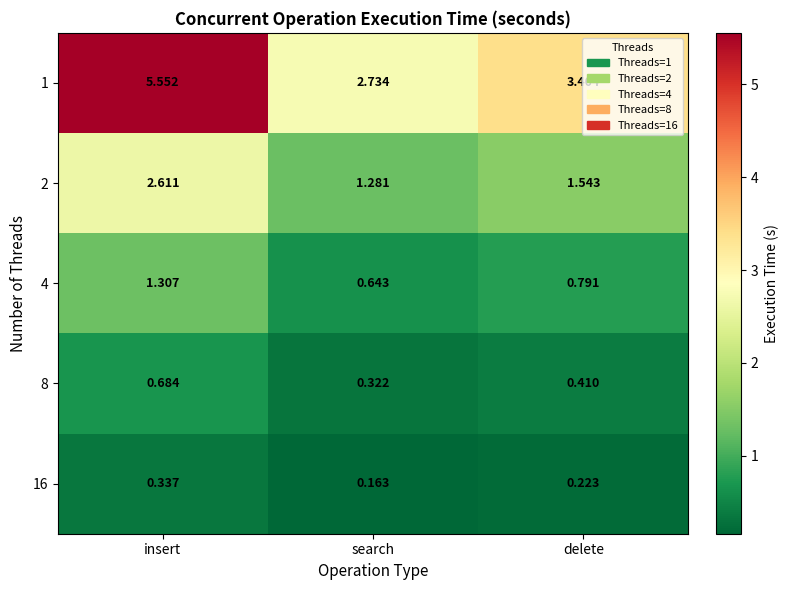

Where does the 1 series first go above 3?

insert